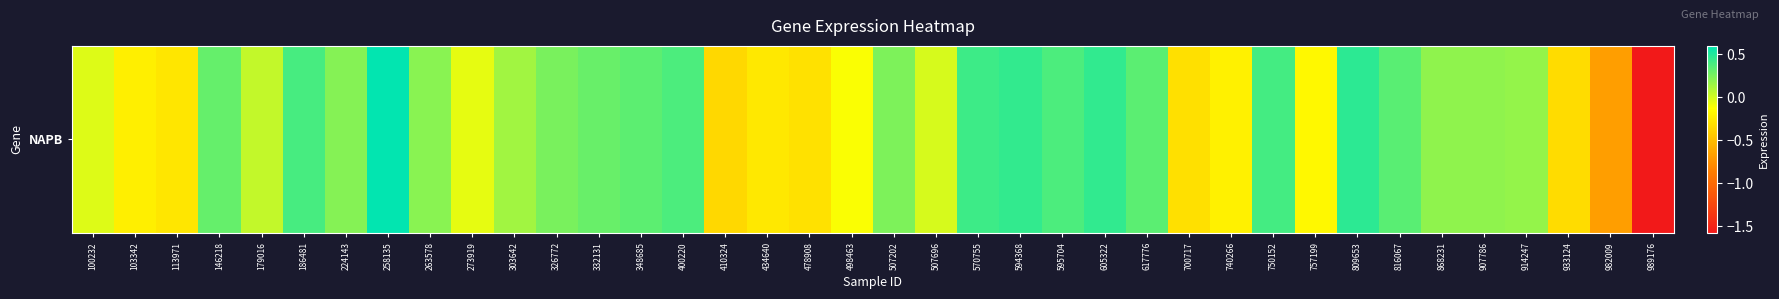

At which category does the chart reach its minimum across all series?

989176